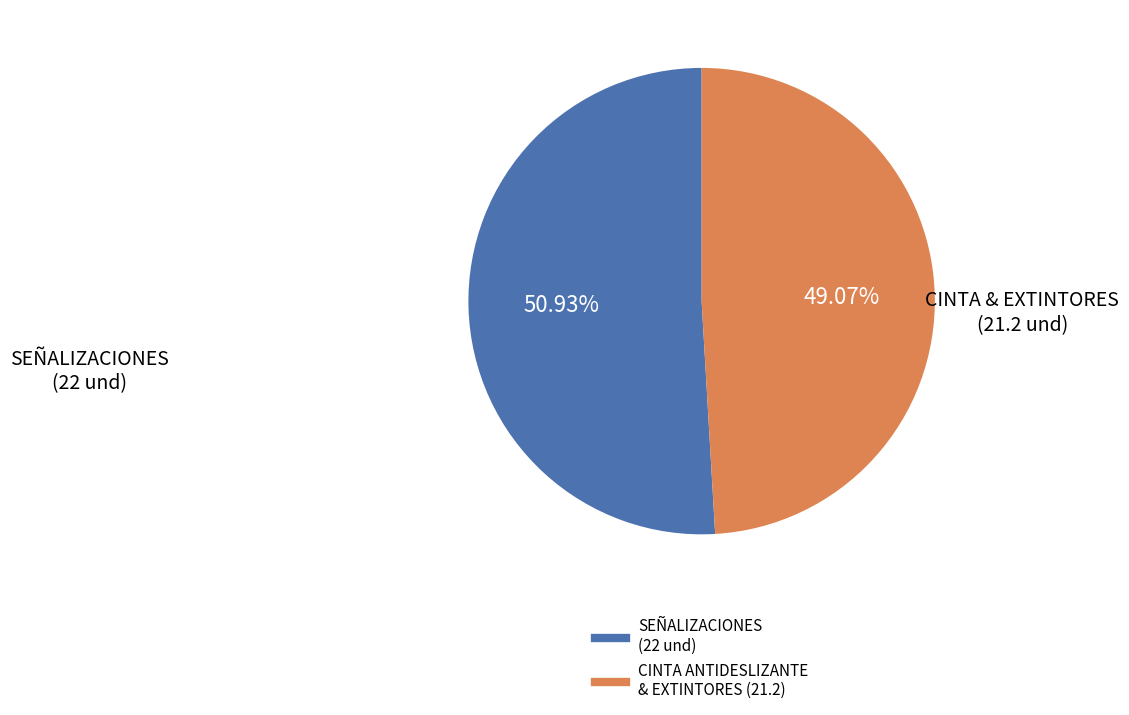

Is there any slice that represents more than half of the pie?

Yes